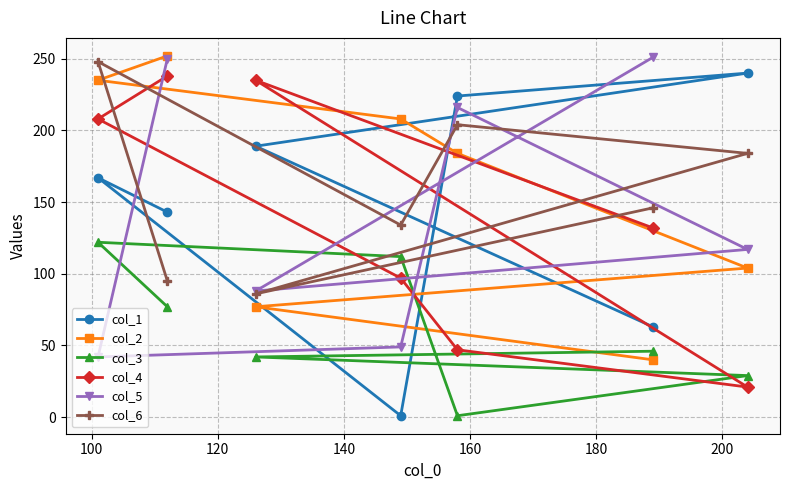

How many distinct data groups are displayed?

6